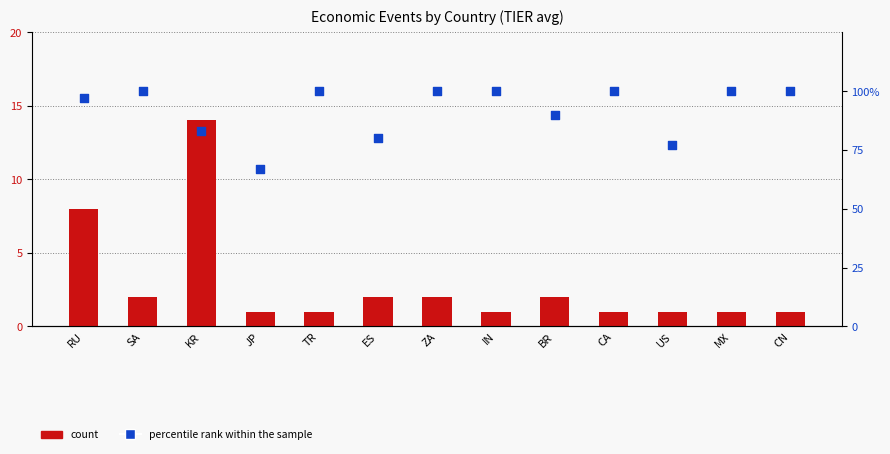

Which series has the largest total across all categories?

percentile rank within the sample